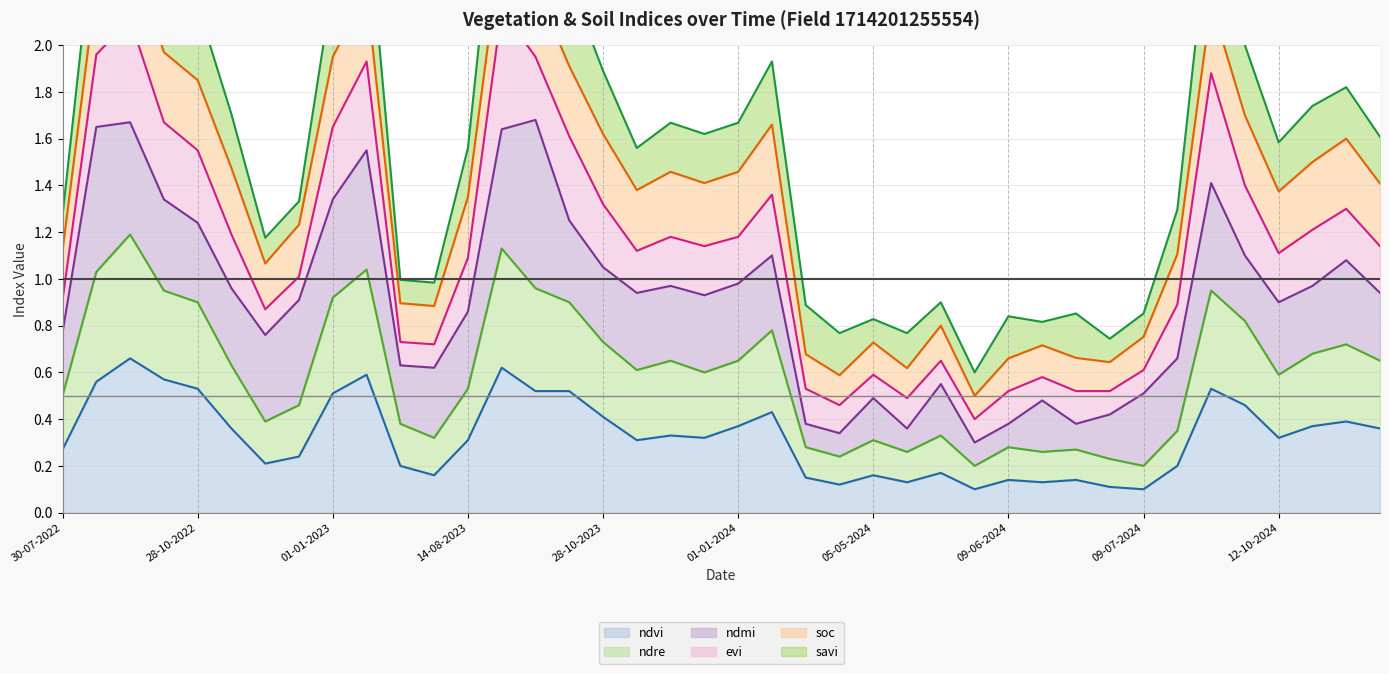

Which series has the largest range (max minus min)?

savi